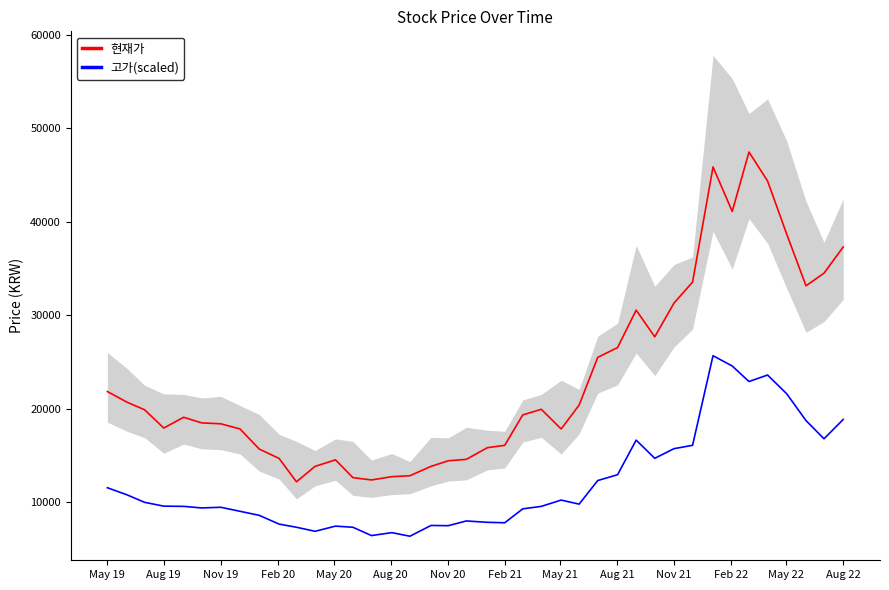

What is the maximum value for 현재가?

47450